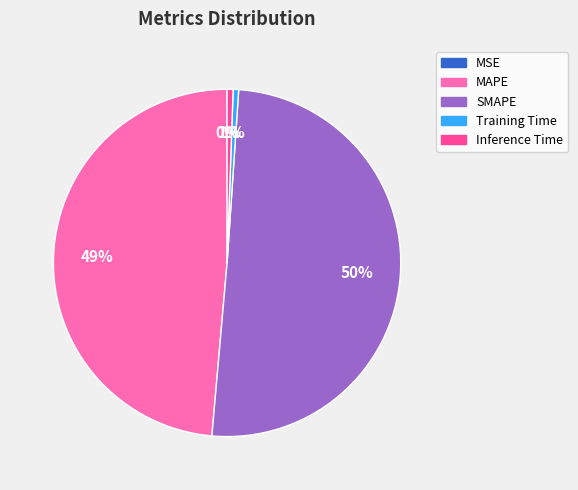

To the nearest percent, what is the average slice percentage?

20%